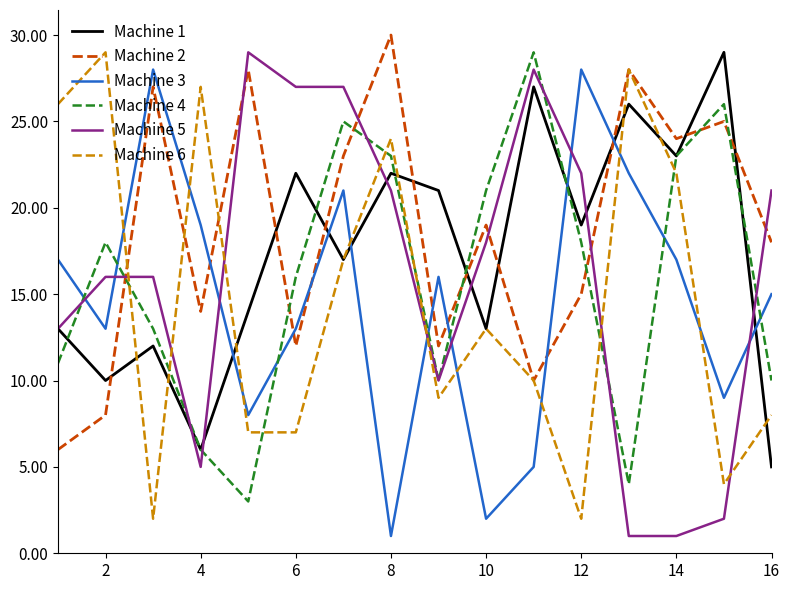

What is the greatest value displayed?

30